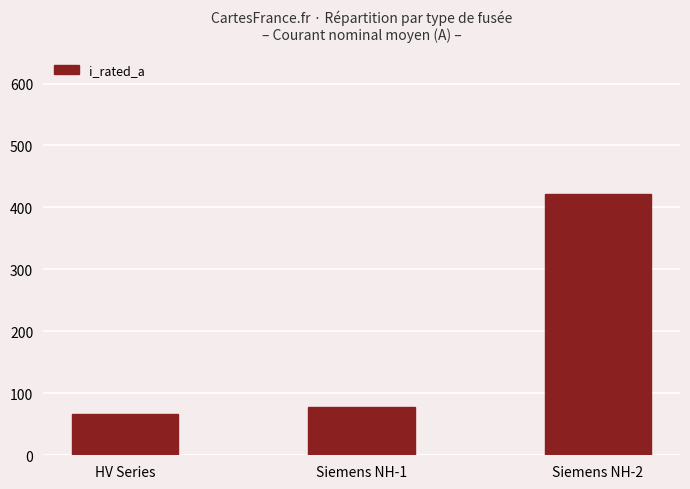

Reading left to right, extract all data points from this chart.

HV Series=66.2	Siemens NH-1=77.4	Siemens NH-2=422.1